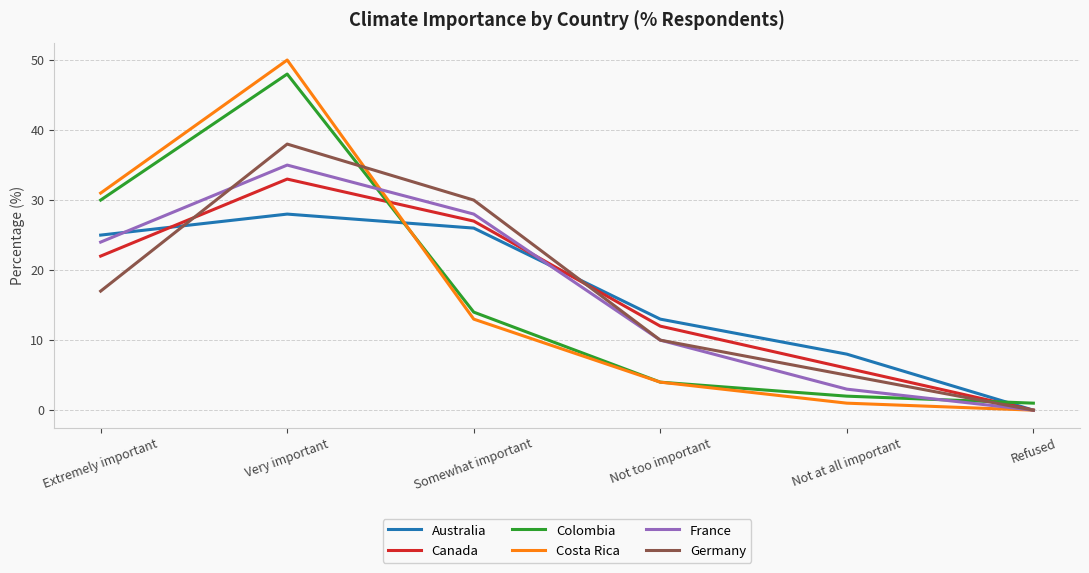

At which label does Canada reach its minimum?

Refused